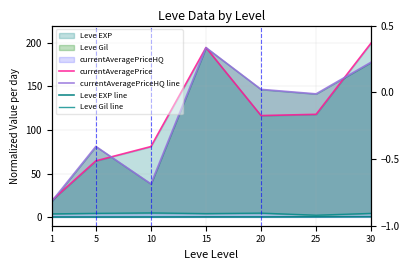

Reading right to left, list all the values displayed in this chart.

currentAveragePrice: 30=200.0	25=118.0	20=116.6	15=194.7	10=81.0	5=64.5	1=19.1
currentAveragePriceHQ line: 30=177.9	25=141.5	20=146.7	15=194.7	10=38.1	5=81.1	1=18.1
Leve EXP line: 30=0.4	25=0.2	20=0.1	15=0.1	10=0.1	5=0.0	1=0.0
Leve Gil line: 30=4.2	25=2.1	20=4.5	15=3.9	10=4.7	5=4.2	1=3.6